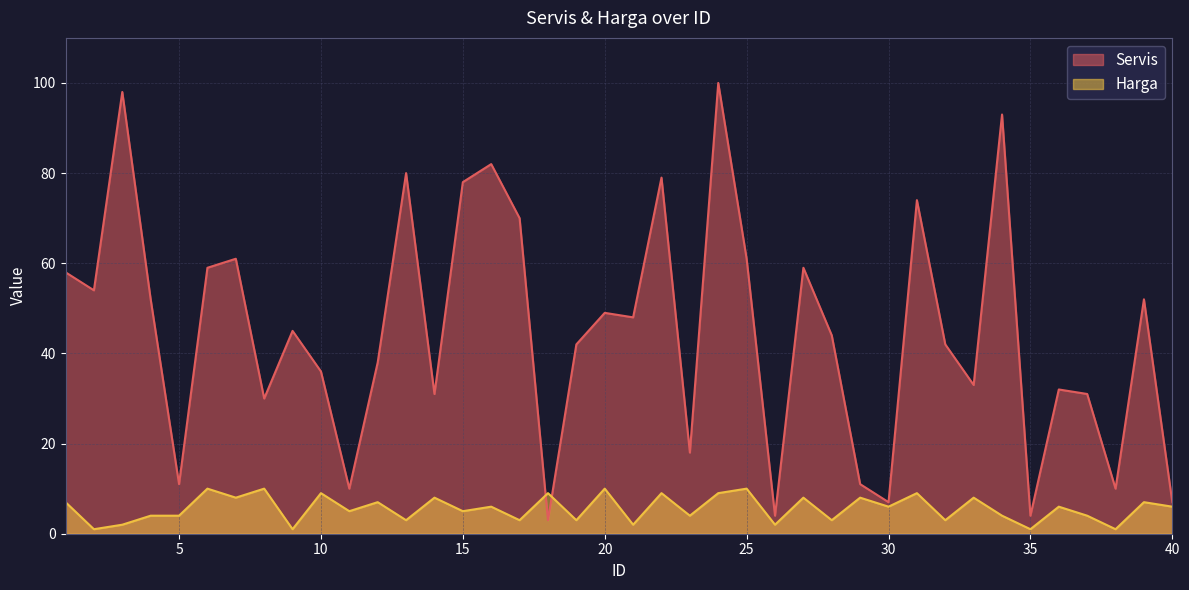

Reading right to left, list all the values displayed in this chart.

Servis: 7	52	10	31	32	4	93	33	42	74	7	11	44	59	4	61	100	18	79	48	49	42	3	70	82	78	31	80	38	10	36	45	30	61	59	11	52	98	54	58
Harga: 6	7	1	4	6	1	4	8	3	9	6	8	3	8	2	10	9	4	9	2	10	3	9	3	6	5	8	3	7	5	9	1	10	8	10	4	4	2	1	7